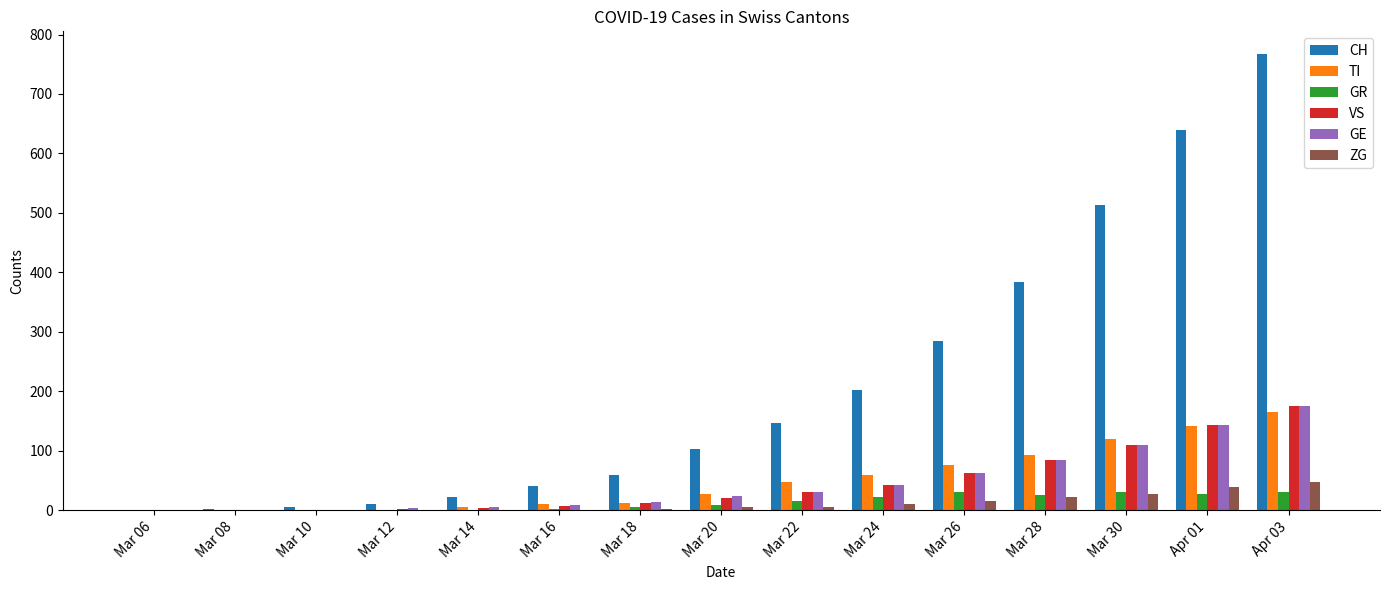

What is the sum of all GR values?

201